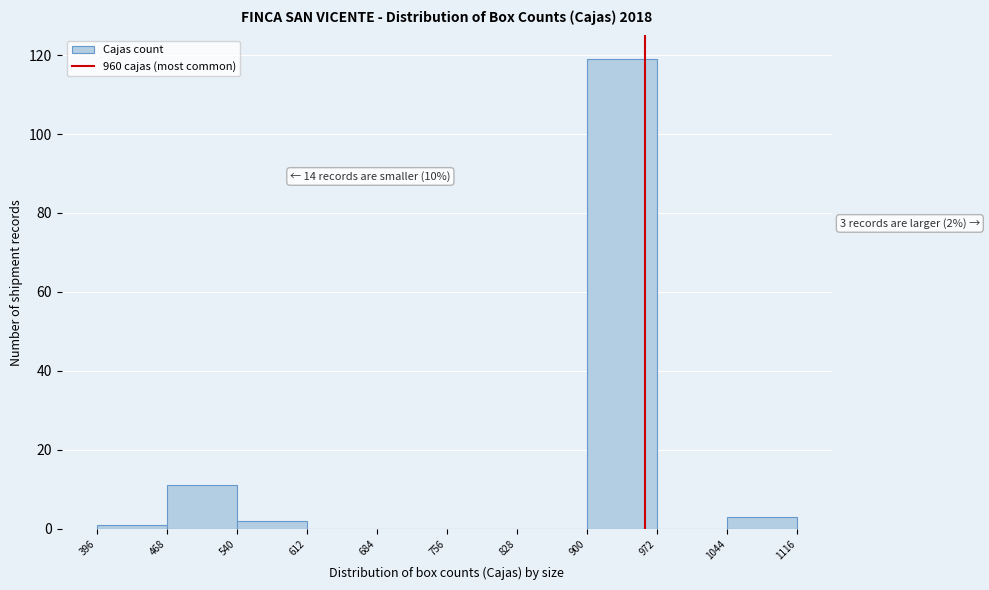

Which range on the x-axis has the tallest bar?

900 to 972